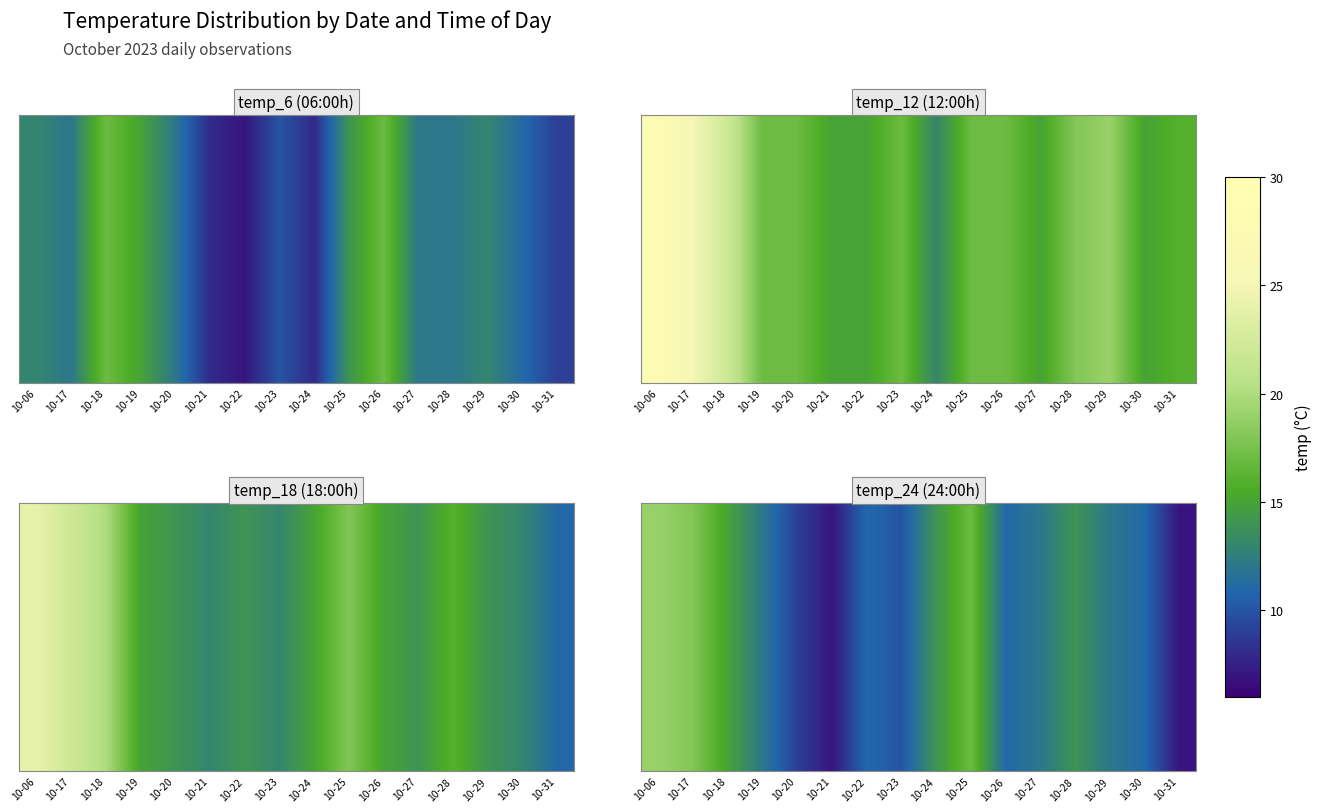

At which category does the chart reach its minimum across all series?

10-21